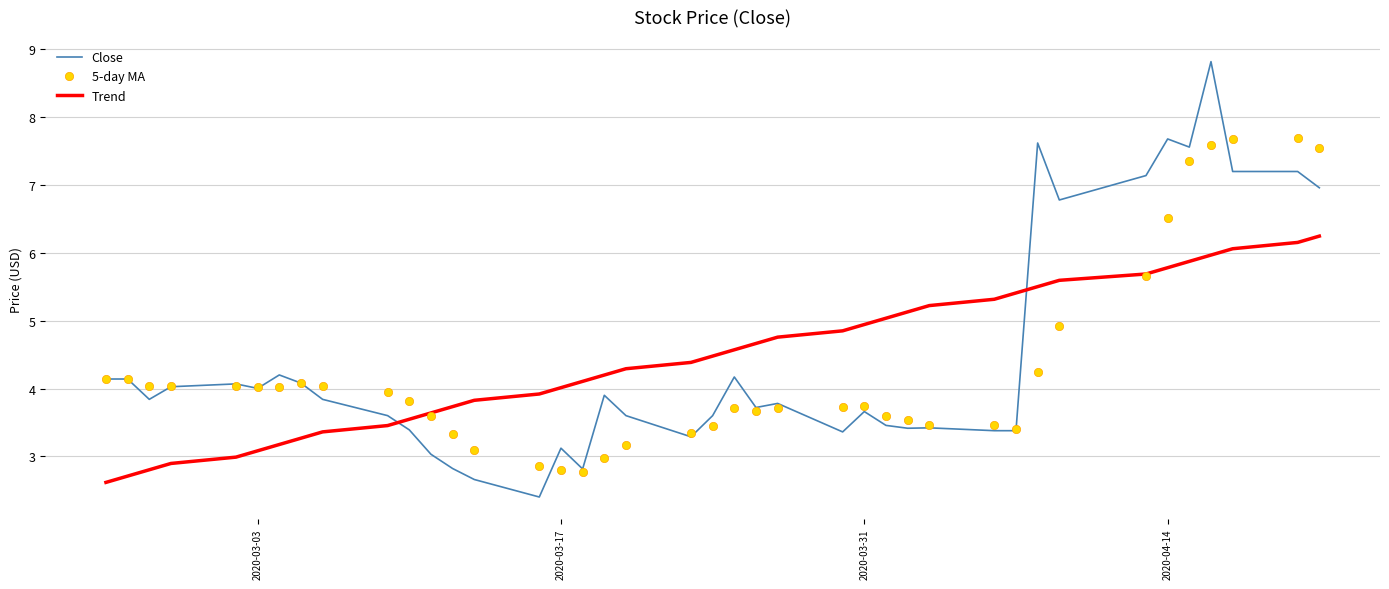

At how many categories does at least one series exceed 6?

9